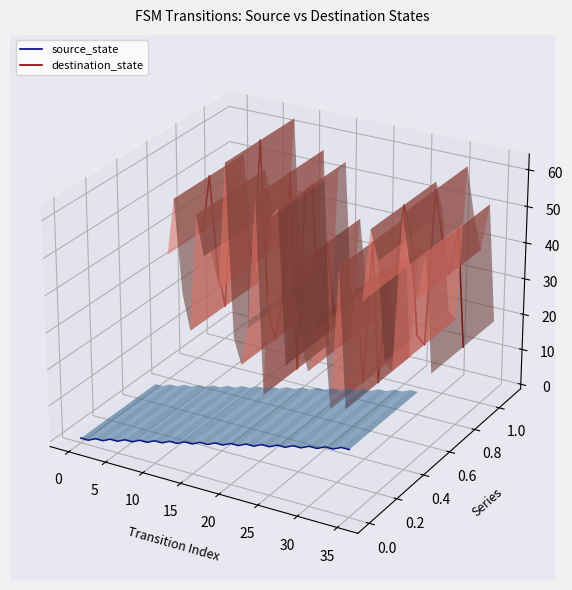

Rank the series at 5 from lowest to highest value.

source_state, destination_state